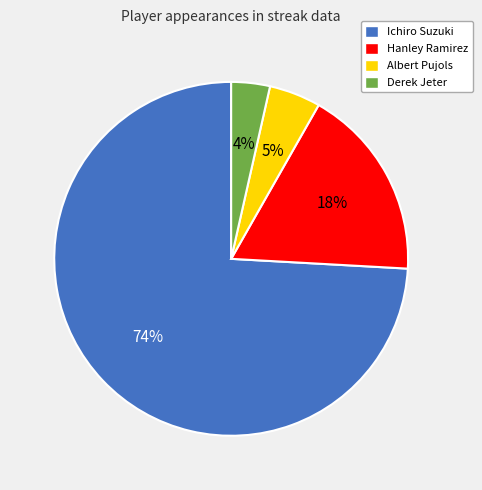

The Derek Jeter slice represents 4% of the pie. True or false?

True